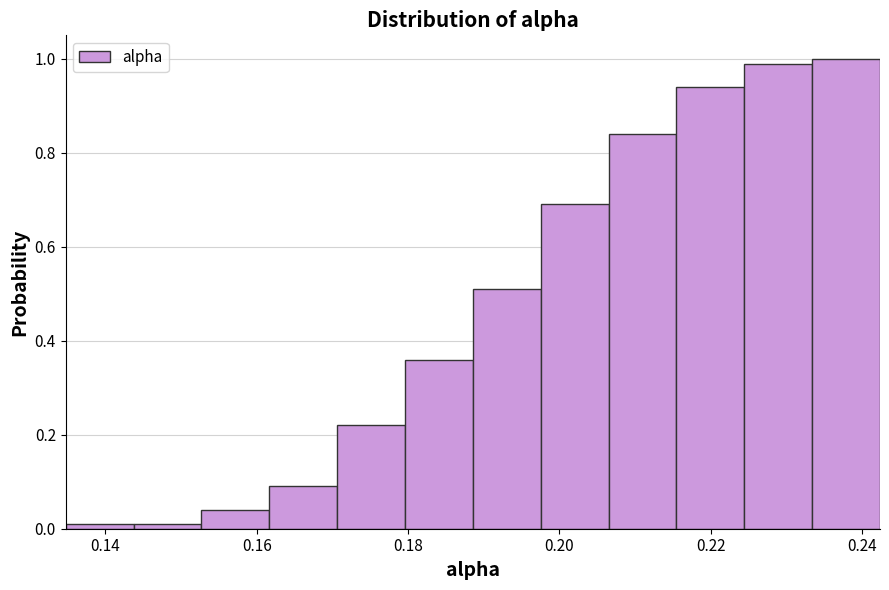

Reading left to right, list every bar in this chart as the range it spans on the x-axis followed by its height. Neither the bar edges nor the heights are printed on the chart, so give them approximately, as read against the axes.

0.134 to 0.144: under 0.02
0.144 to 0.152: under 0.02
0.152 to 0.162: 0.04
0.162 to 0.170: 0.10
0.170 to 0.180: 0.22
0.180 to 0.188: 0.36
0.188 to 0.198: 0.52
0.198 to 0.206: 0.70
0.206 to 0.216: 0.84
0.216 to 0.224: 0.94
0.224 to 0.234: 1.00
0.234 to 0.242: 1.00